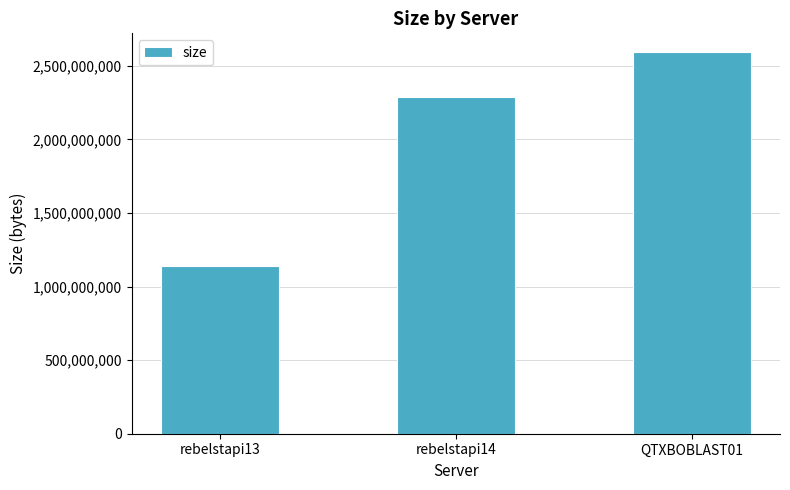

Reading left to right, transcribe all the data shown in this chart.

1142749492	2285681075	2591839405